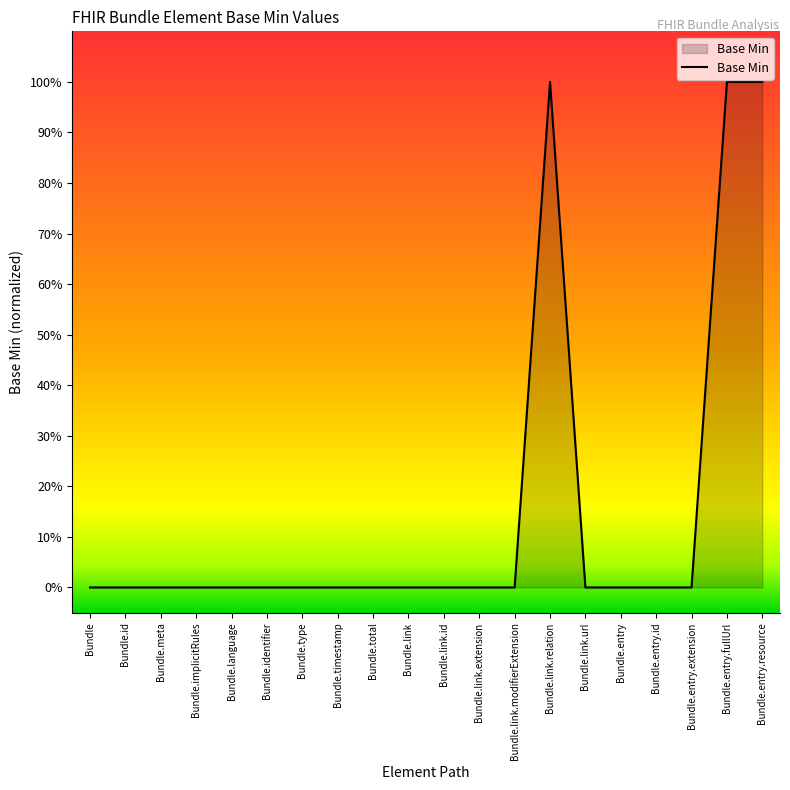

Does the chart have visible grid lines?

No